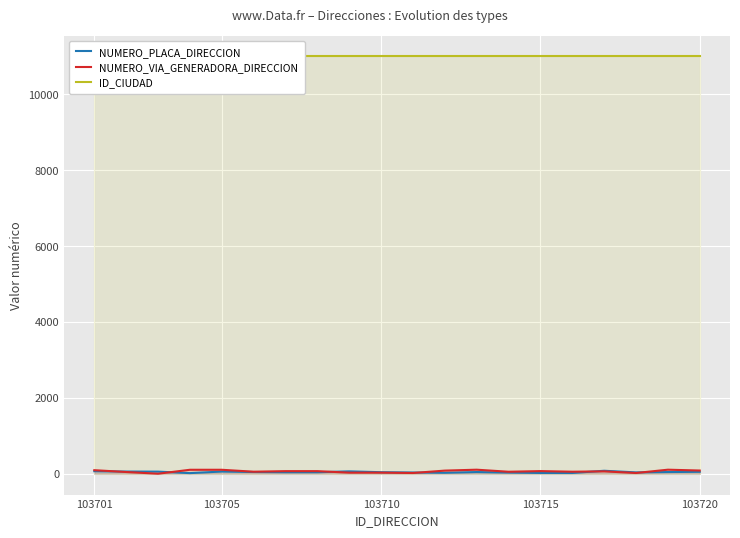

True or false: NUMERO_PLACA_DIRECCION and ID_CIUDAD intersect in this chart.

False